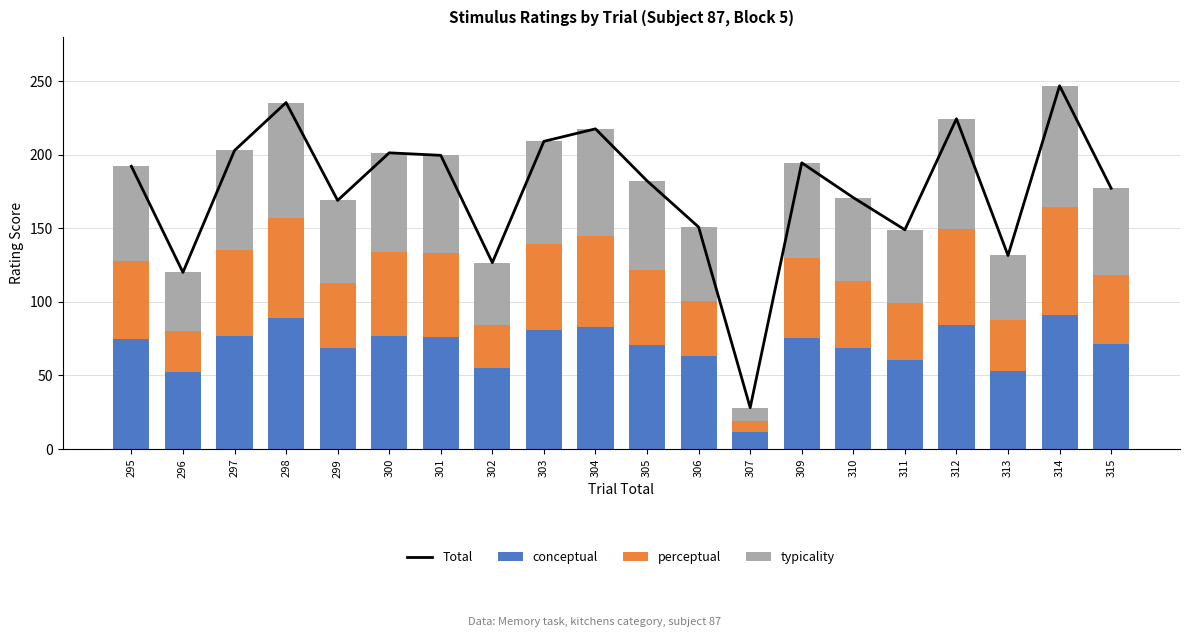

At 297, list the series in order from largest to smallest.

Total, conceptual, typicality, perceptual